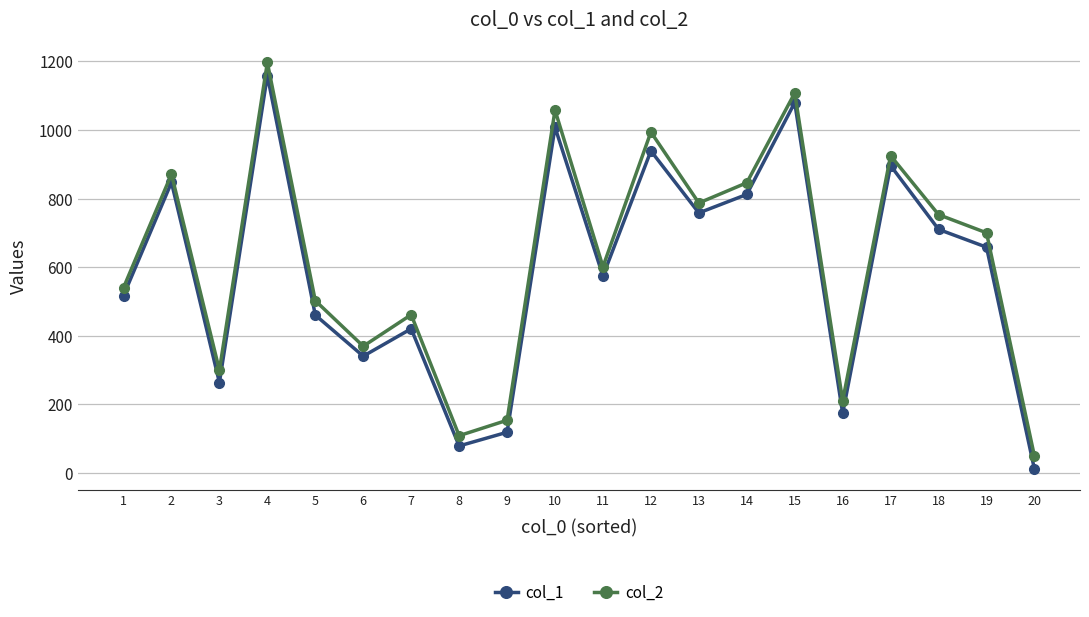

Which series has the largest total across all categories?

col_2